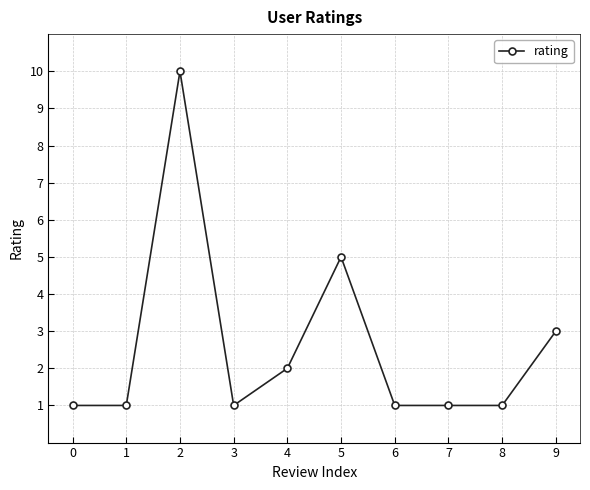

What is the average value?

3